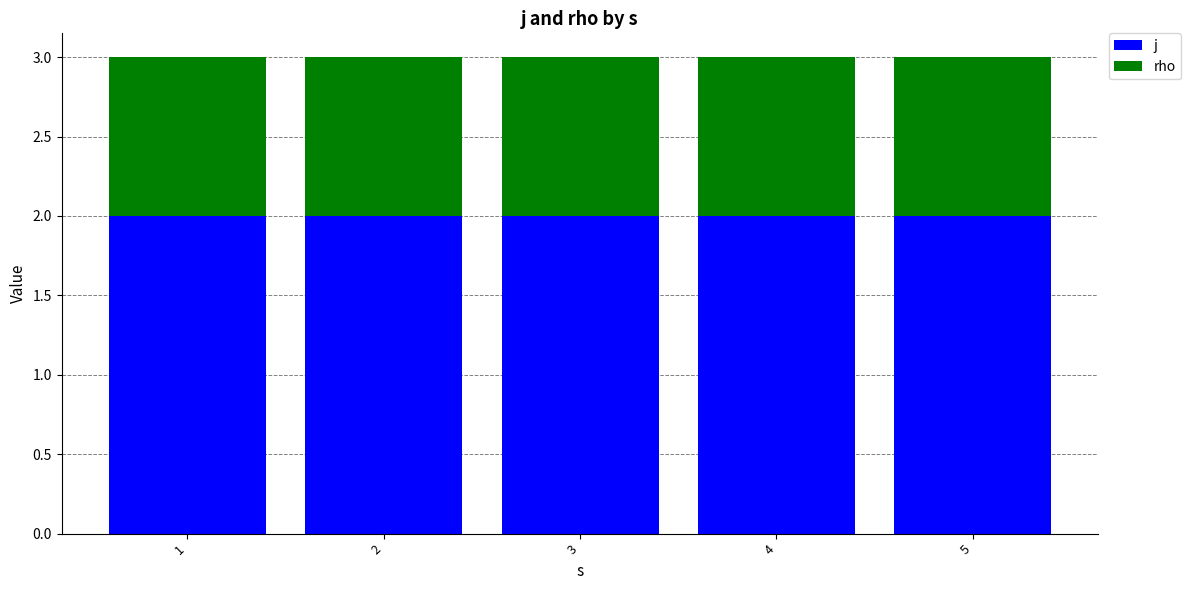

The value of j at 3 is 2. True or false?

True